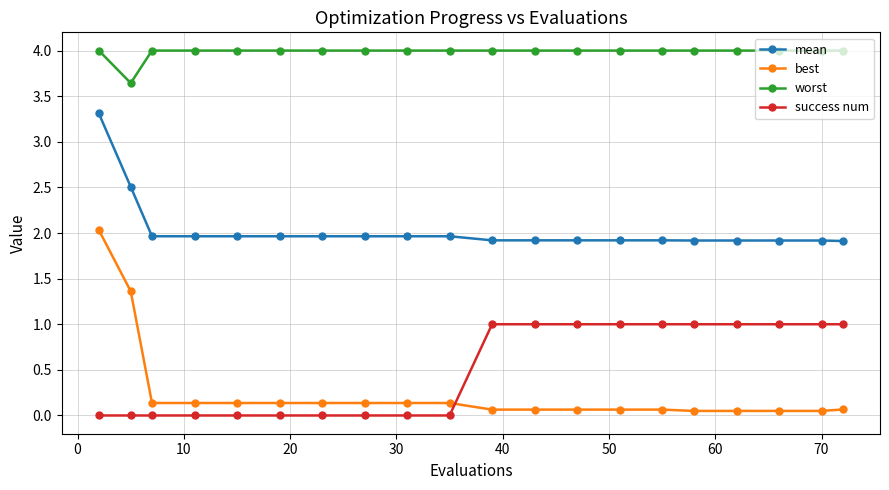

What is the maximum value shown in the chart?

4.0